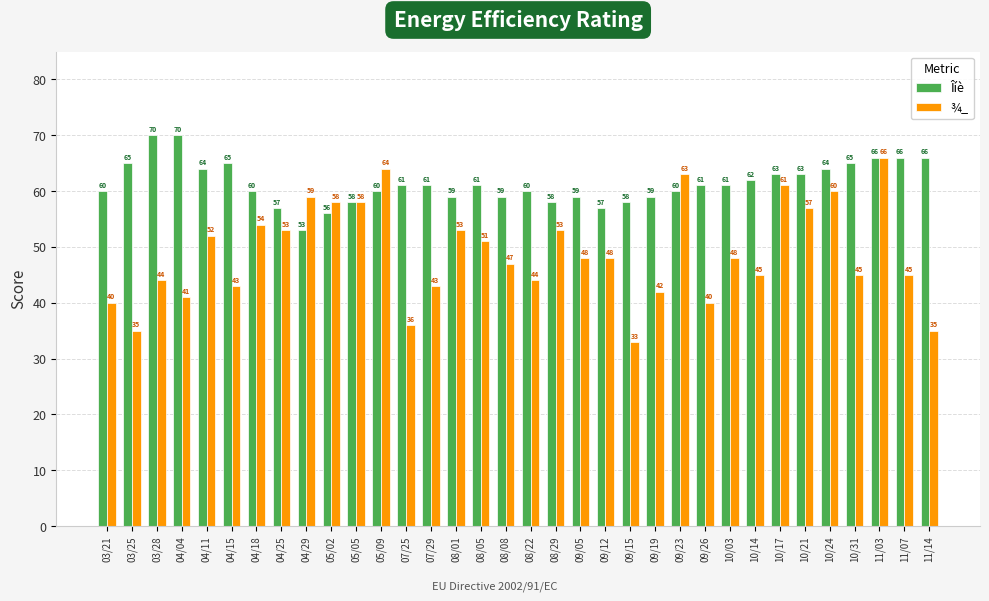

What is the sum of the Îíè values at 08/22 and 09/12?

117